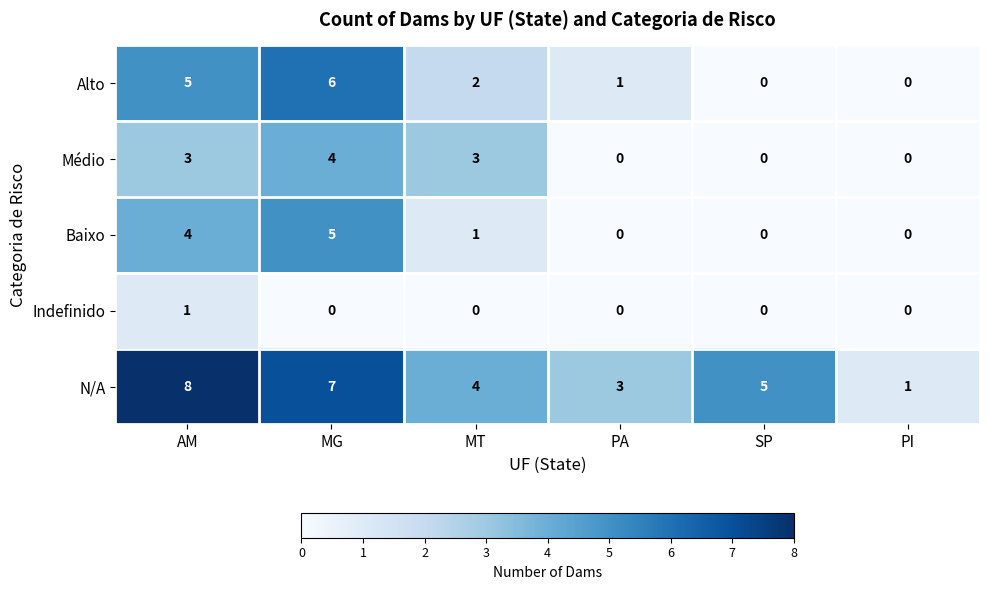

Reading left to right, extract all data points from this chart.

Alto: AM=5	MG=6	MT=2	PA=1	SP=0	PI=0
Médio: AM=3	MG=4	MT=3	PA=0	SP=0	PI=0
Baixo: AM=4	MG=5	MT=1	PA=0	SP=0	PI=0
Indefinido: AM=1	MG=0	MT=0	PA=0	SP=0	PI=0
N/A: AM=8	MG=7	MT=4	PA=3	SP=5	PI=1